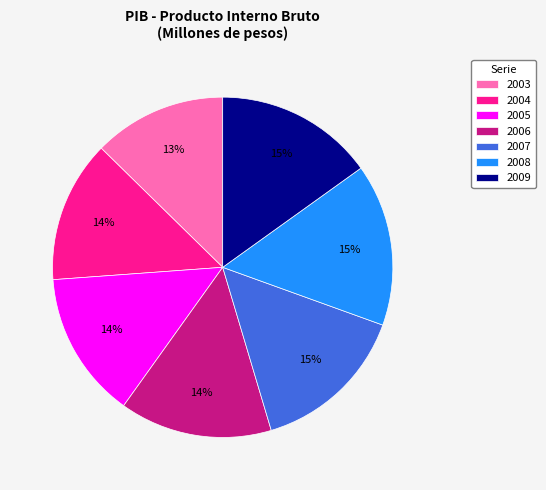

Is the sum of 2008 and 2007 greater than half?

No